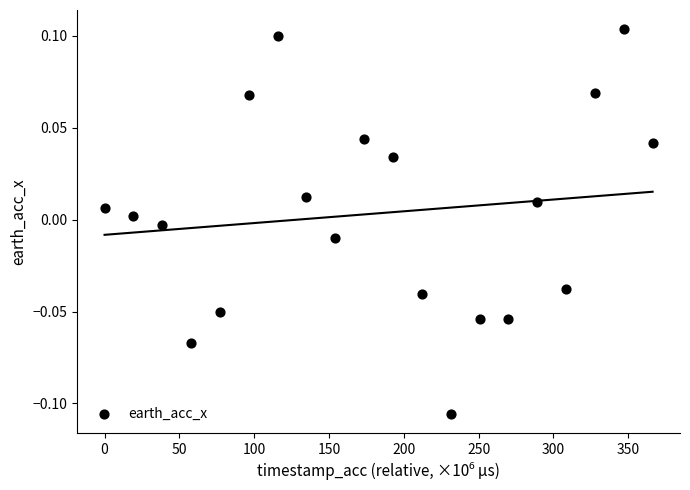

What is the range of X values (max minus min)?

366.3